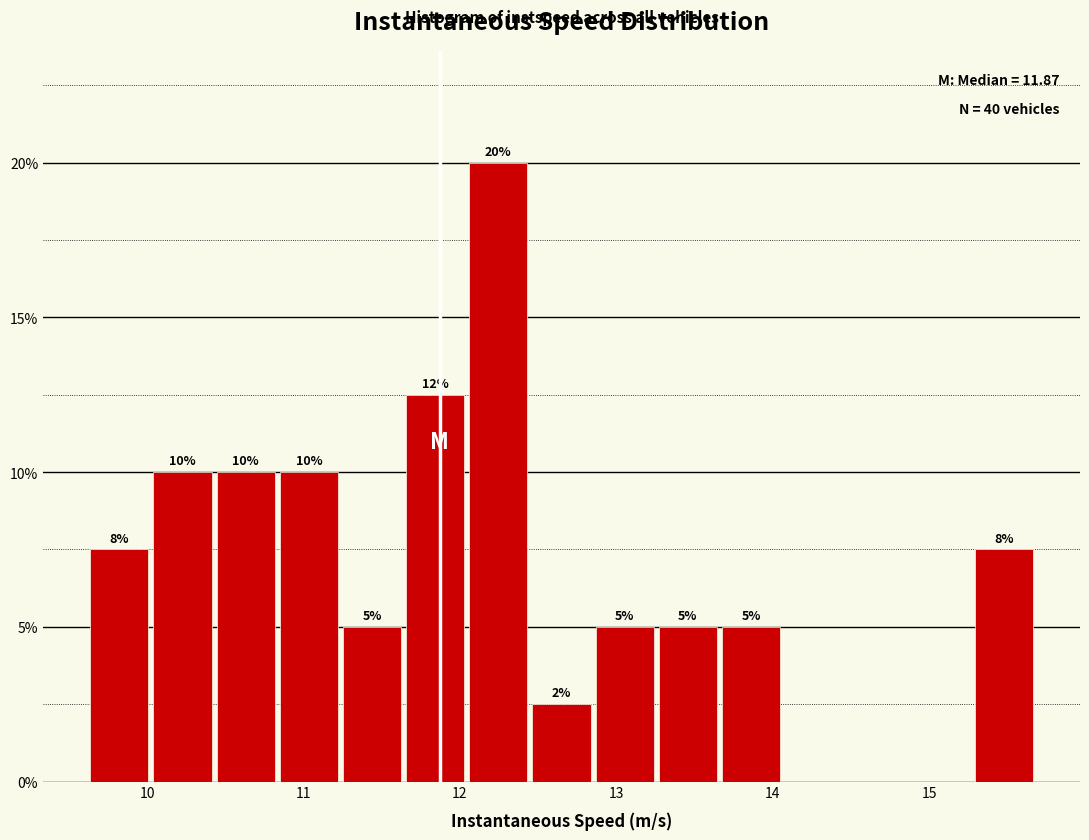

Over which range of the x-axis is the bar tallest?

12.0 to 12.4